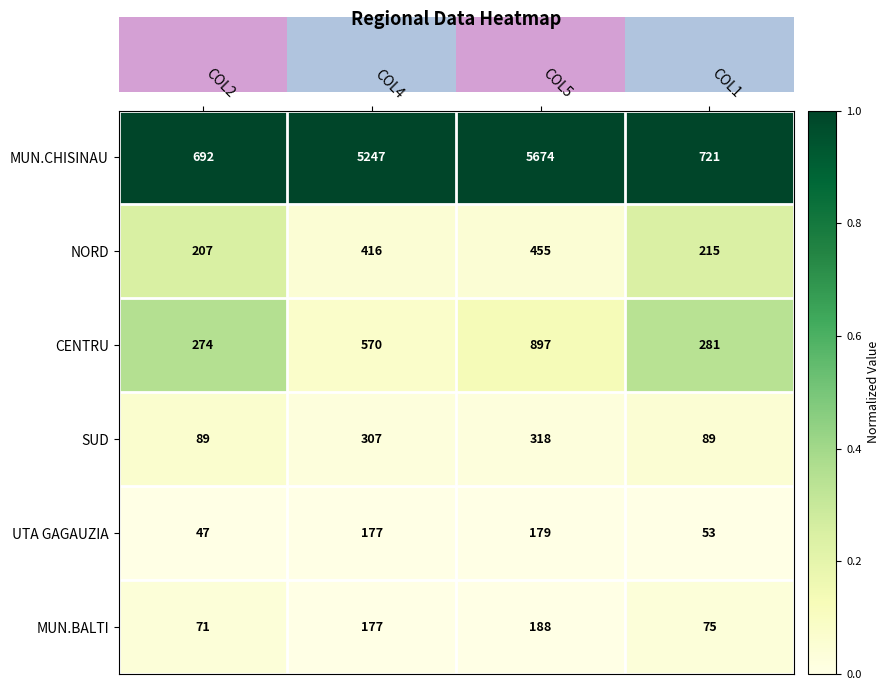

At which category is the sum across all series the highest?

COL5